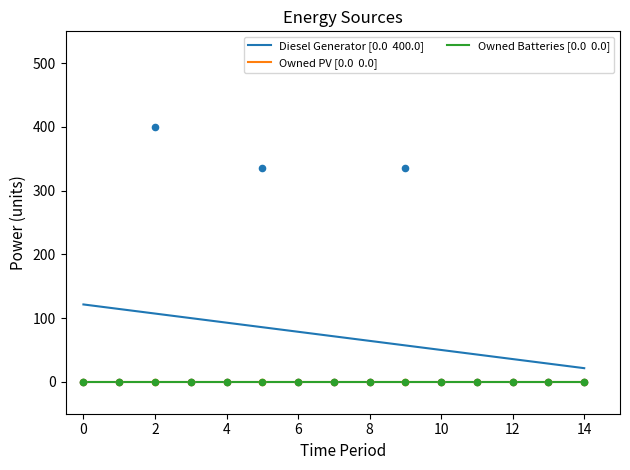

Which series has the widest spread of Y values?

Diesel Generator [0.0  400.0]